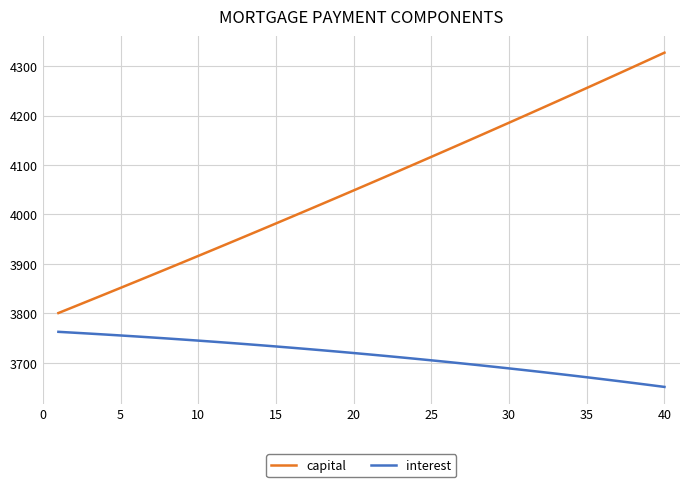

Which series has the largest total across all categories?

capital